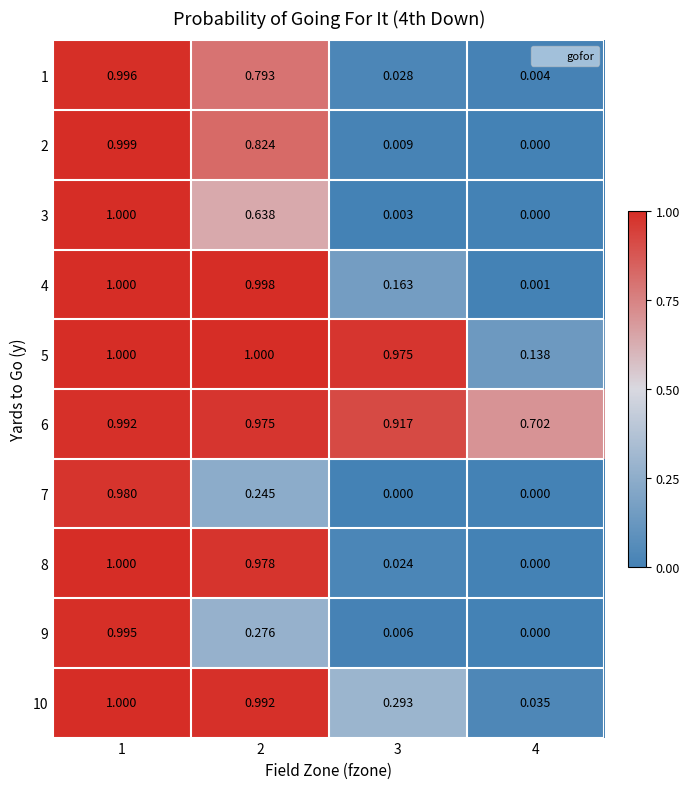

Rank the series by their maximum value, from lowest to highest.

7, 6, 9, 1, 2, 3, 4, 5, 8, 10